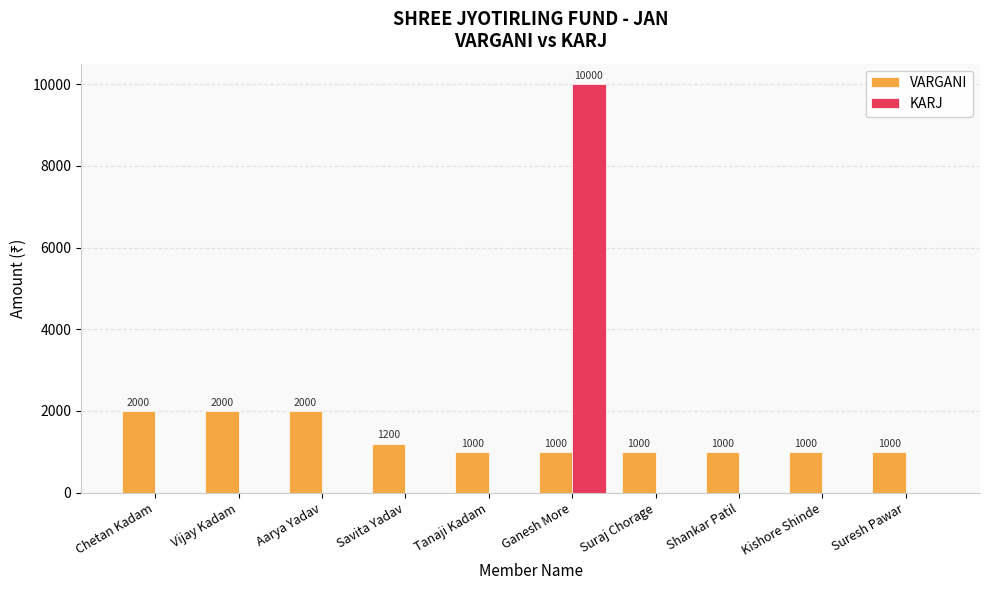

What is the average value of the KARJ series?

1000